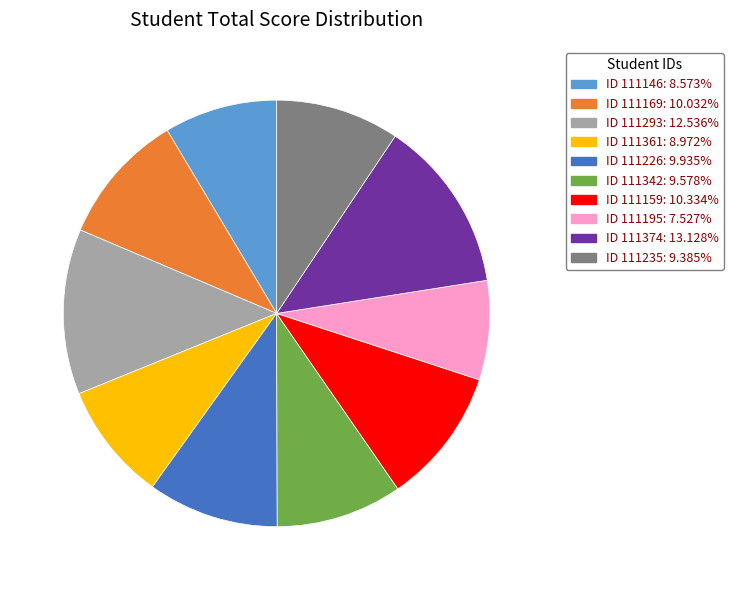

Does any single category account for the majority?

No